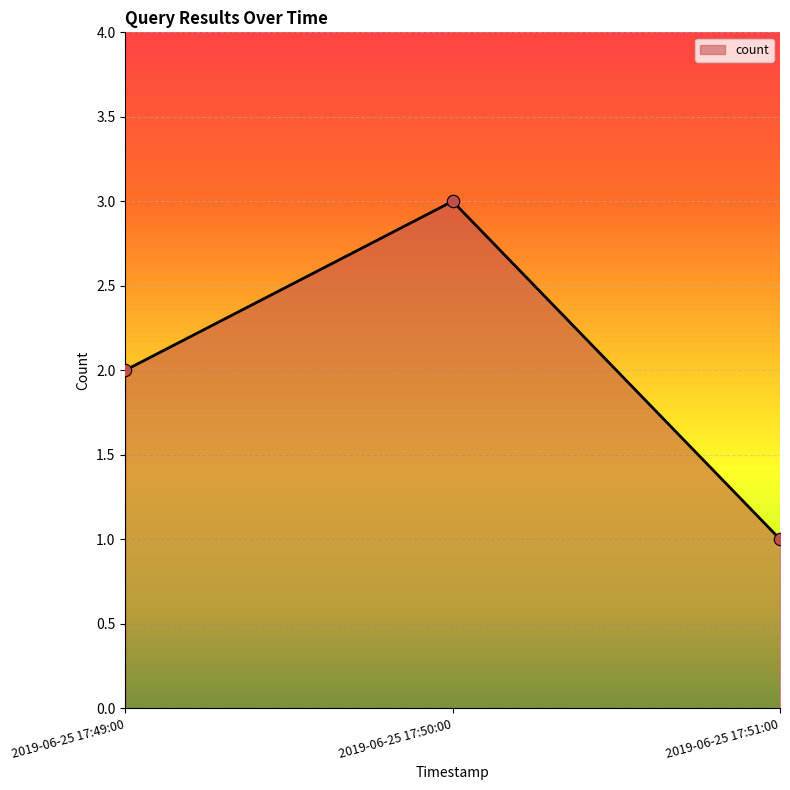

Which has a higher value, 2019-06-25 17:51:00 or 2019-06-25 17:49:00?

2019-06-25 17:49:00